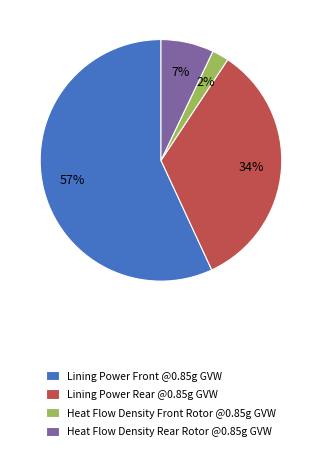

Do Lining Power Rear @0.85g GVW and Heat Flow Density Front Rotor @0.85g GVW together represent more than half of the pie?

No